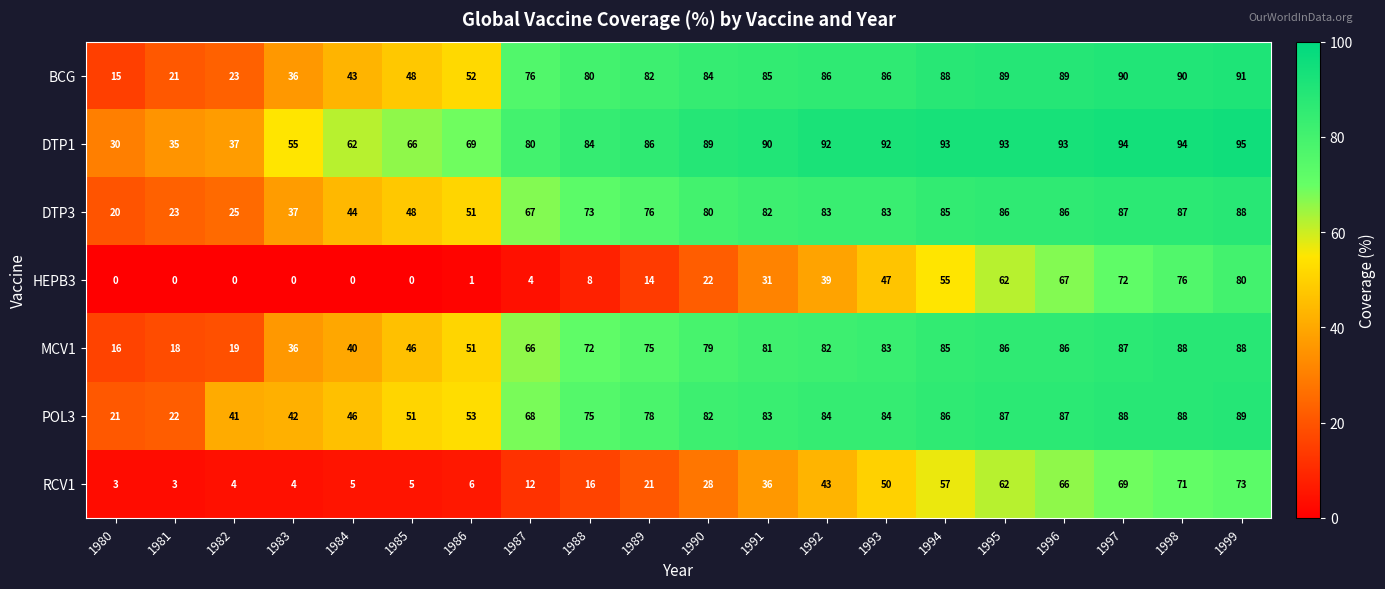

What is the greatest value displayed?

95